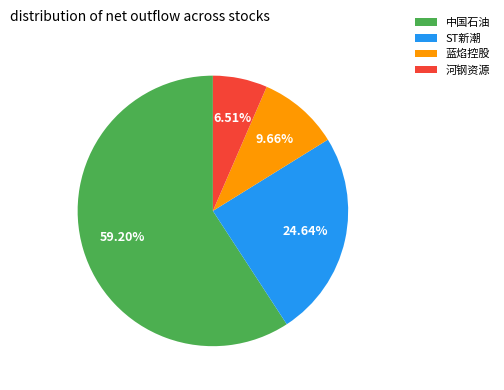

Combined, do 蓝焰控股 and ST新潮 account for over 50%?

No